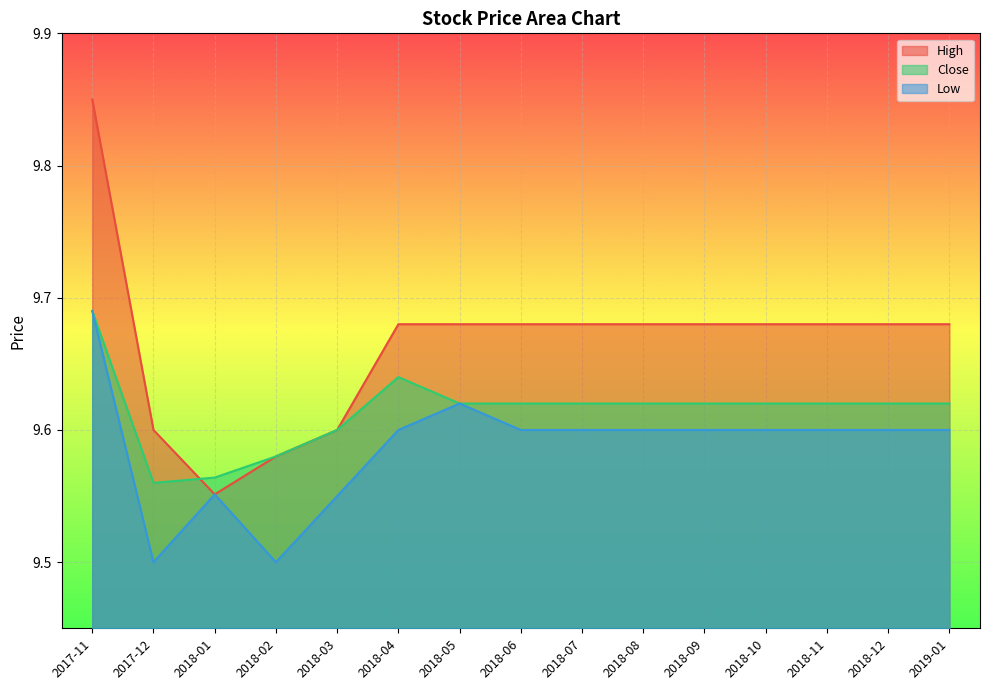

Reading right to left, extract all data points from this chart.

High: 2019-01=9.7	2018-12=9.7	2018-11=9.7	2018-10=9.7	2018-09=9.7	2018-08=9.7	2018-07=9.7	2018-06=9.7	2018-05=9.7	2018-04=9.7	2018-03=9.6	2018-02=9.6	2018-01=9.6	2017-12=9.6	2017-11=9.8
Close: 2019-01=9.6	2018-12=9.6	2018-11=9.6	2018-10=9.6	2018-09=9.6	2018-08=9.6	2018-07=9.6	2018-06=9.6	2018-05=9.6	2018-04=9.6	2018-03=9.6	2018-02=9.6	2018-01=9.6	2017-12=9.6	2017-11=9.7
Low: 2019-01=9.6	2018-12=9.6	2018-11=9.6	2018-10=9.6	2018-09=9.6	2018-08=9.6	2018-07=9.6	2018-06=9.6	2018-05=9.6	2018-04=9.6	2018-03=9.6	2018-02=9.5	2018-01=9.6	2017-12=9.5	2017-11=9.7